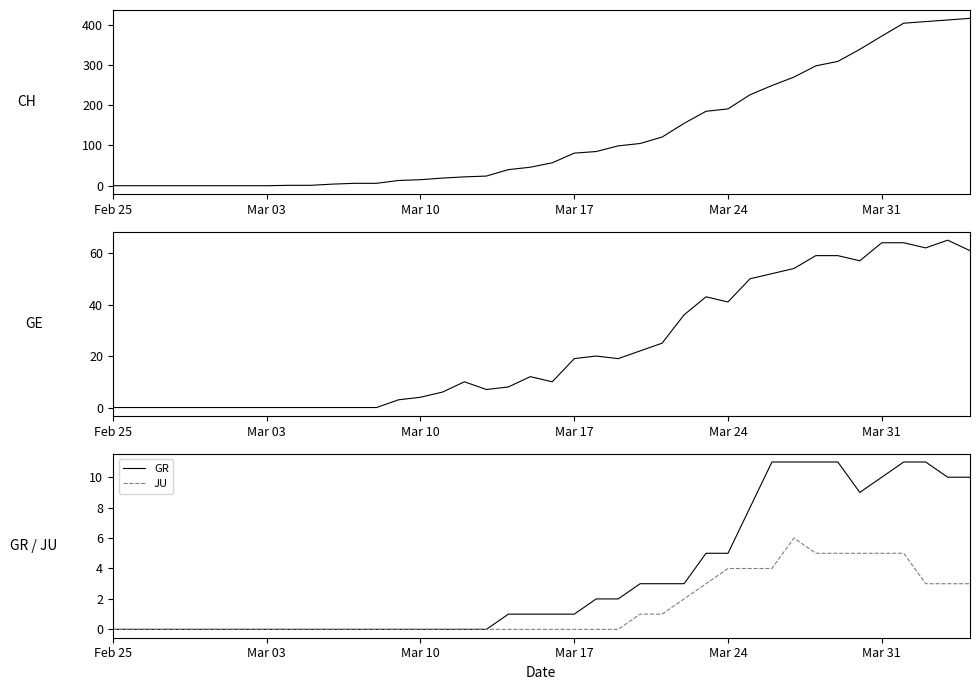

True or false: CH and GR cross at least once.

False